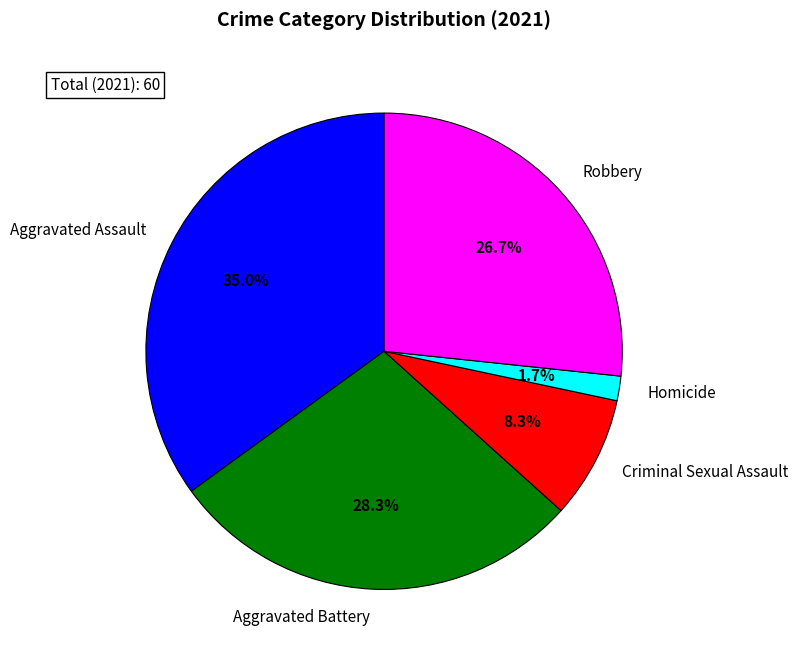

To the nearest percent, what percentage of the pie is Criminal Sexual Assault?

8%